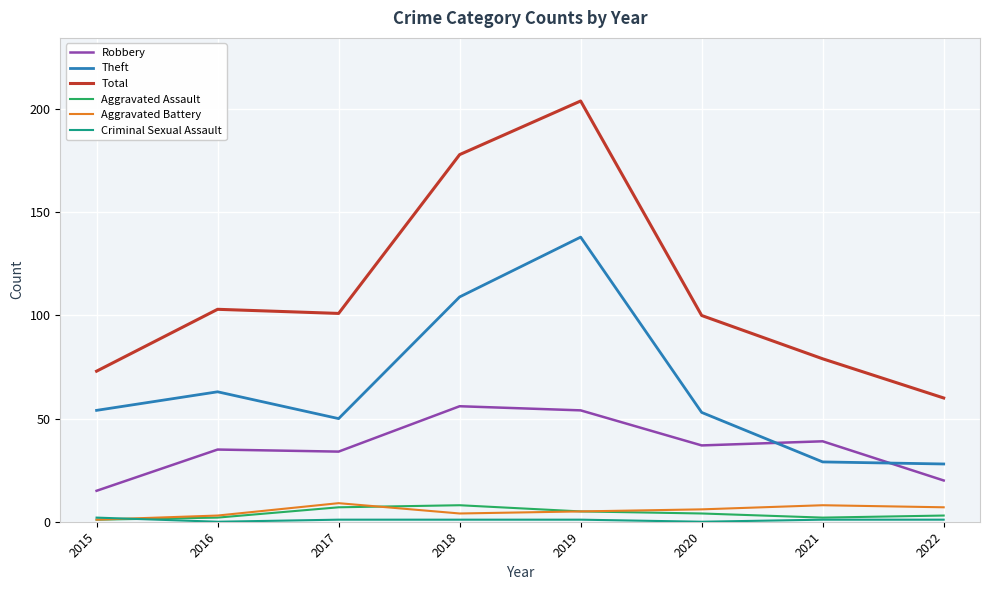

Which series has the widest spread of values?

Total